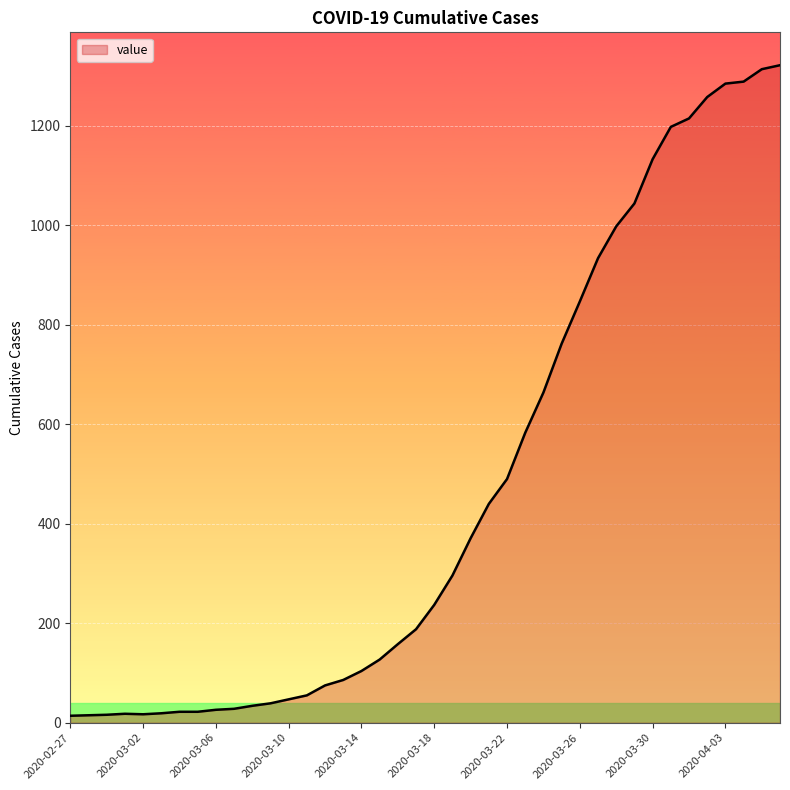

What is the difference between the maximum and minimum values?

1308